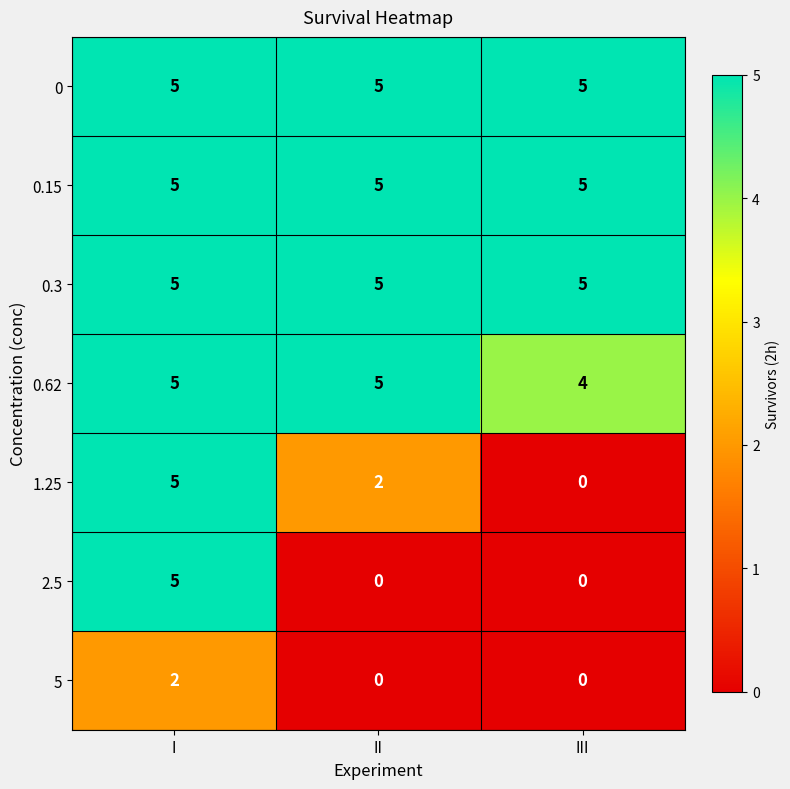

Between I and II, which series saw the biggest shift?

2.5